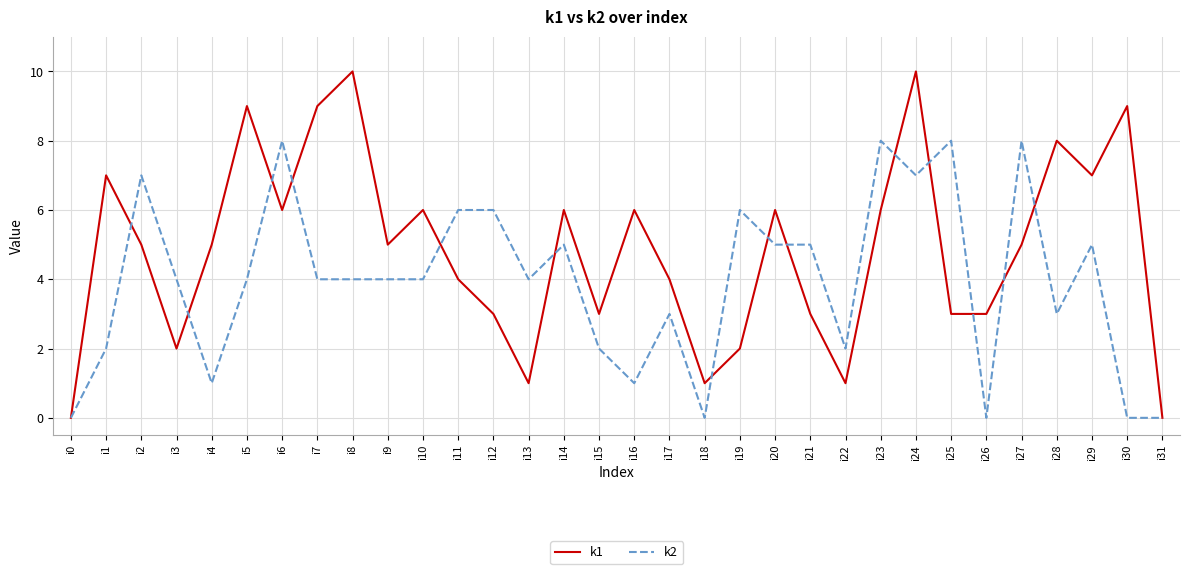

At which label does k2 first exceed 4?

i2